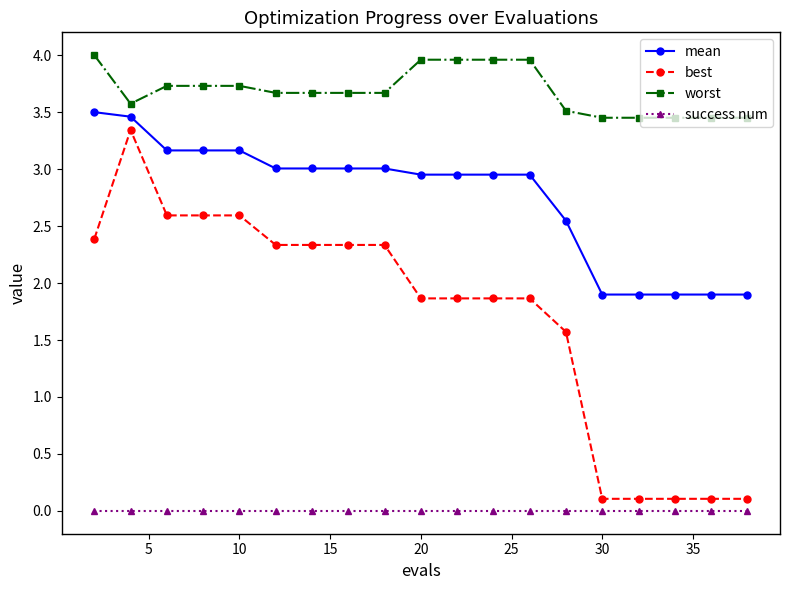

Which series has the largest total across all categories?

worst